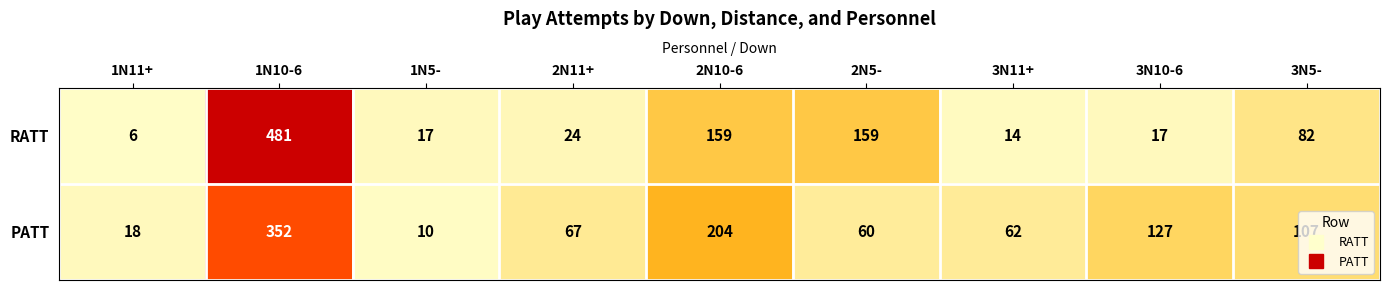

What is the total value across all series at 3N5-?

189